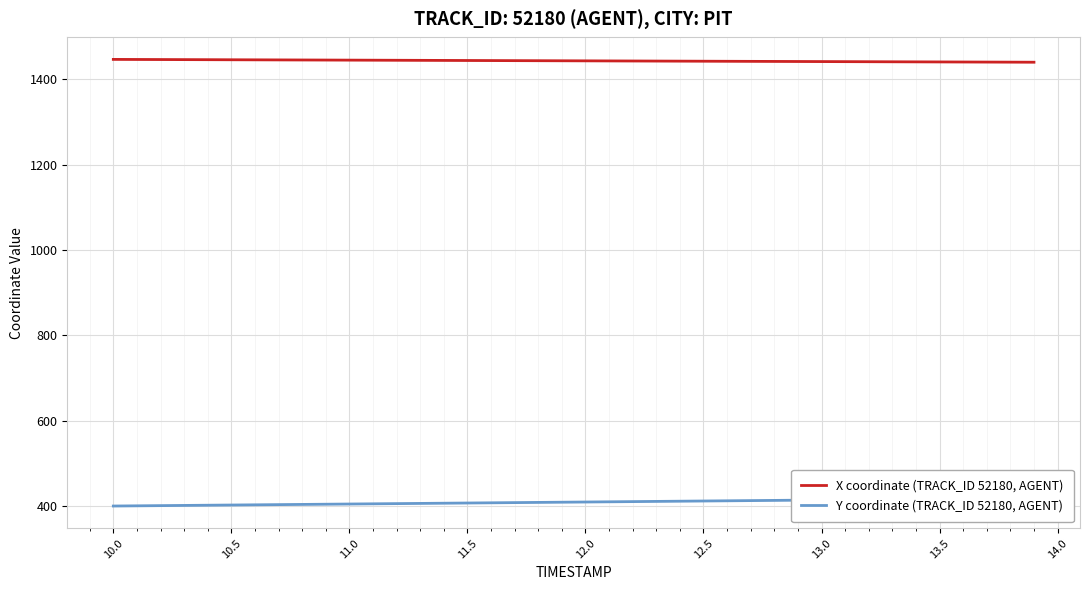

What is the maximum value for X coordinate (TRACK_ID 52180, AGENT)?

1447.1